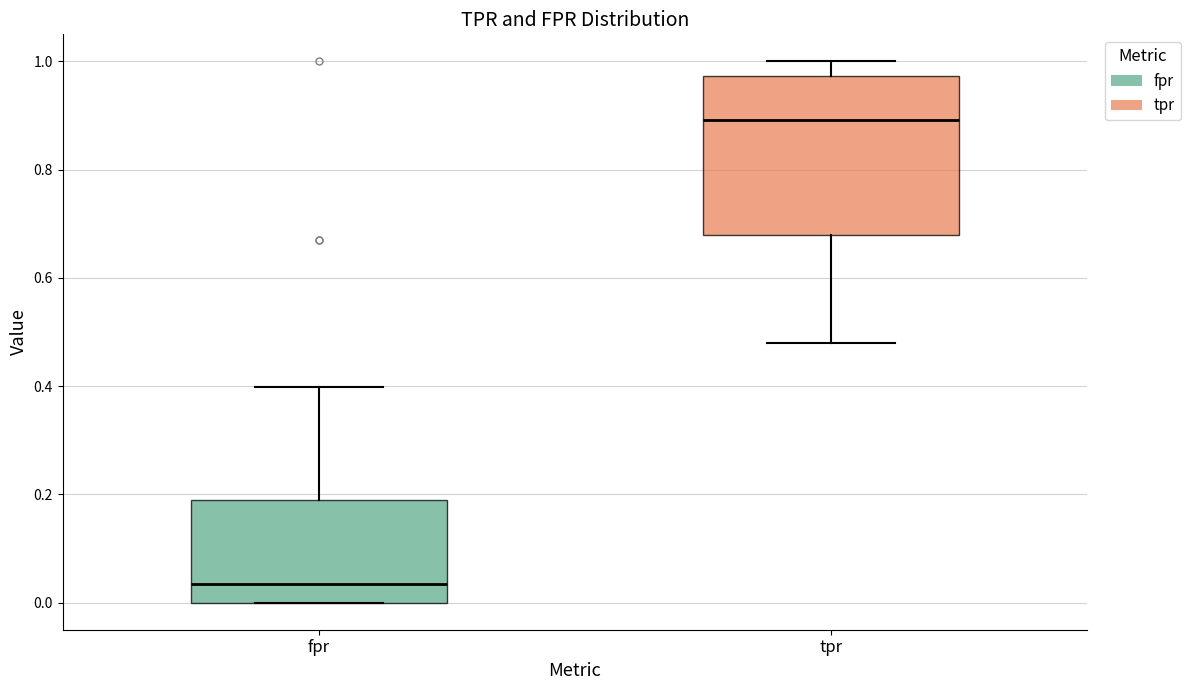

Where is the lower edge of the box for fpr on the y-axis? The values are not printed on the chart, so give them approximately, as read against the axis.

0.00